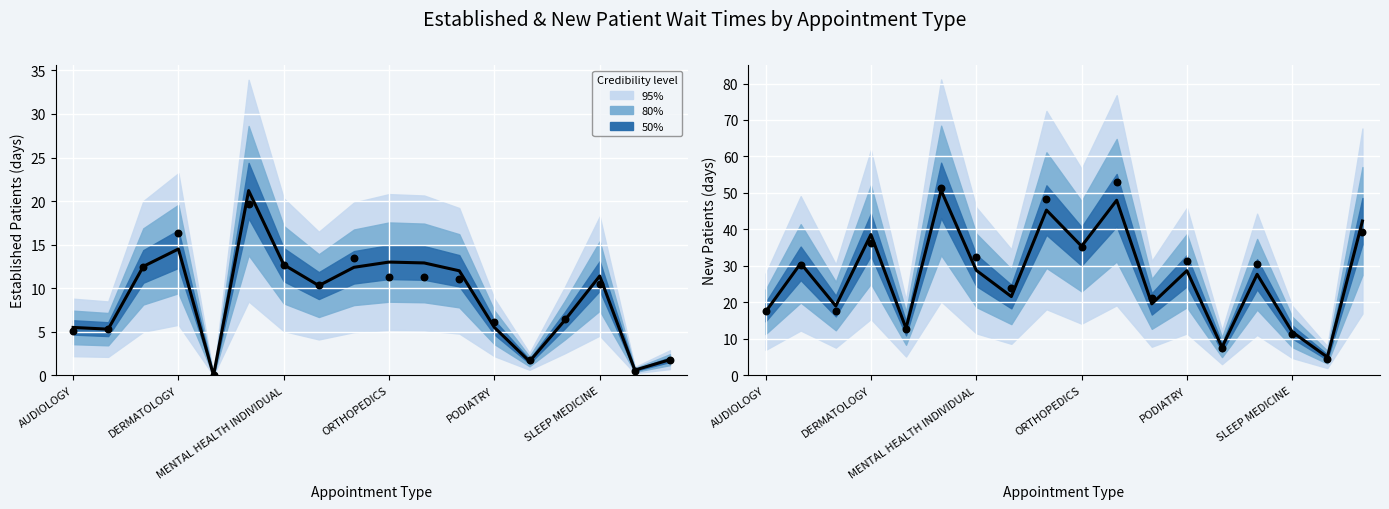

What is the change in value from 8 to 13?

-37.6